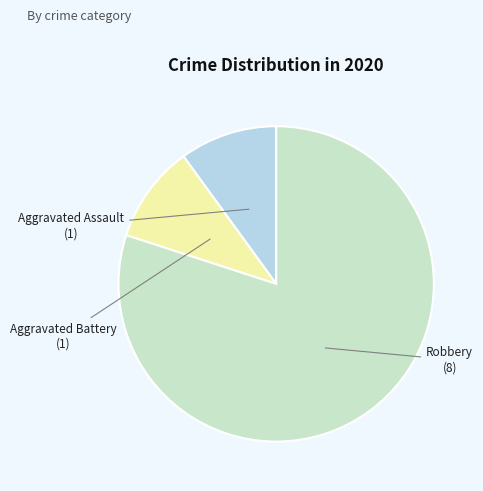

Is there any slice that represents more than half of the pie?

Yes